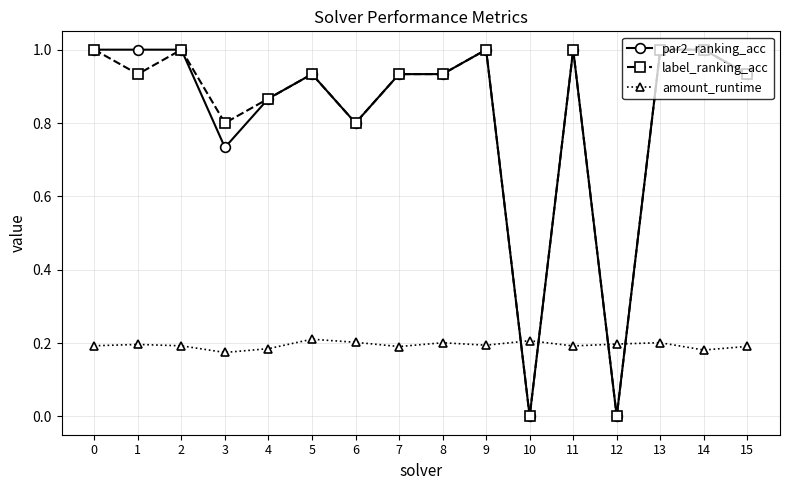

Is it true that amount_runtime equals 0.3 at 14?

False